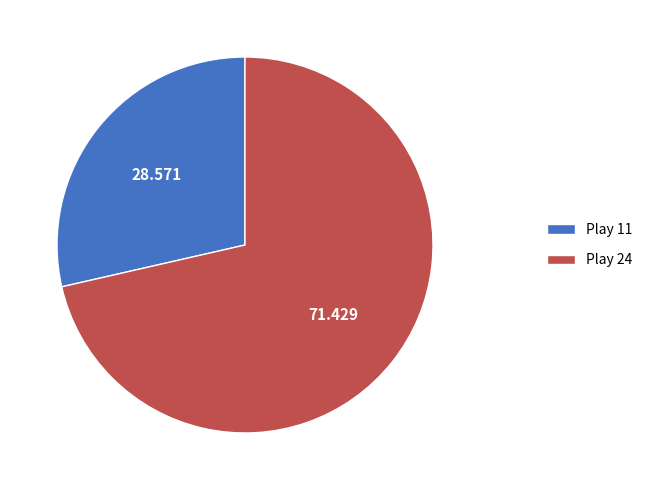

Rank the categories by value from lowest to highest.

Play 11, Play 24